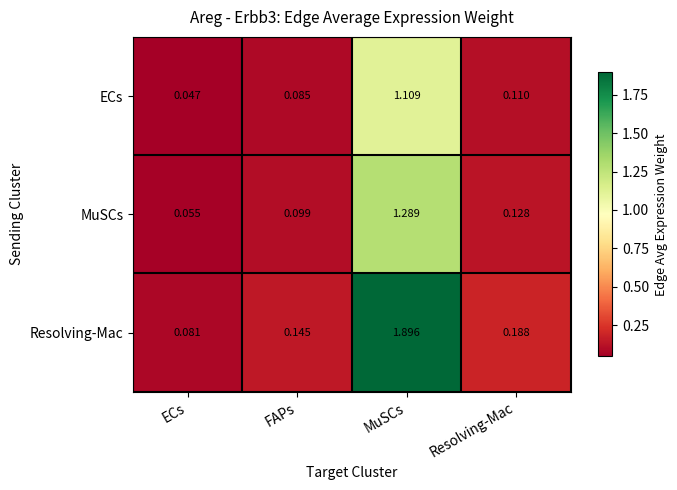

Which label corresponds to the smallest value in the chart?

ECs